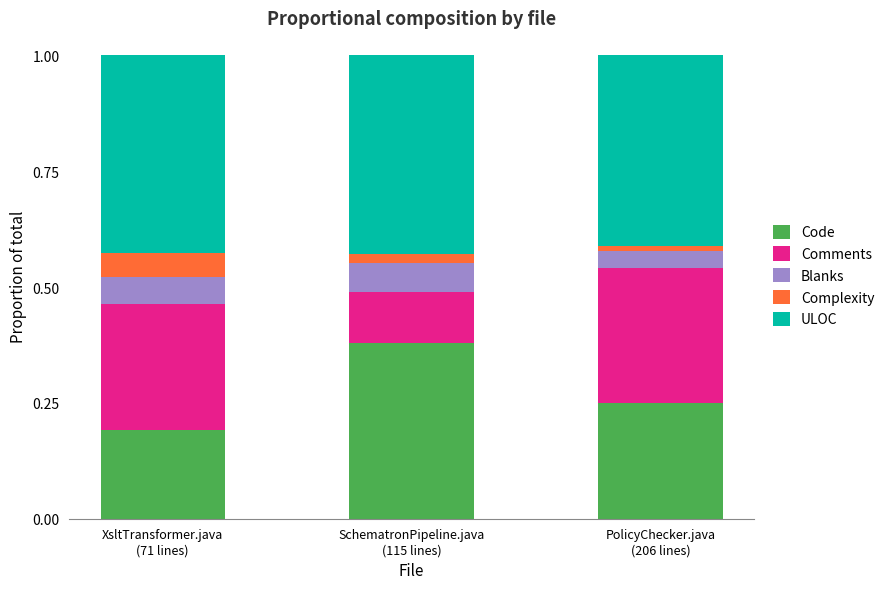

Does the chart contain any negative values?

No